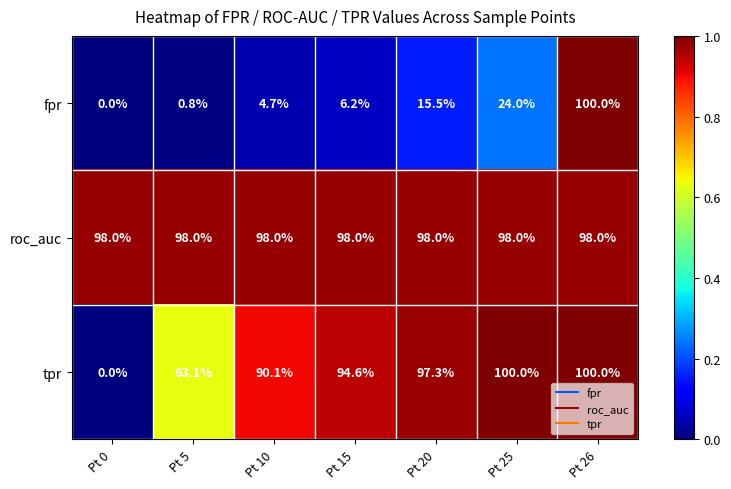

The fpr series shows 6.2 at Pt 15. True or false?

True